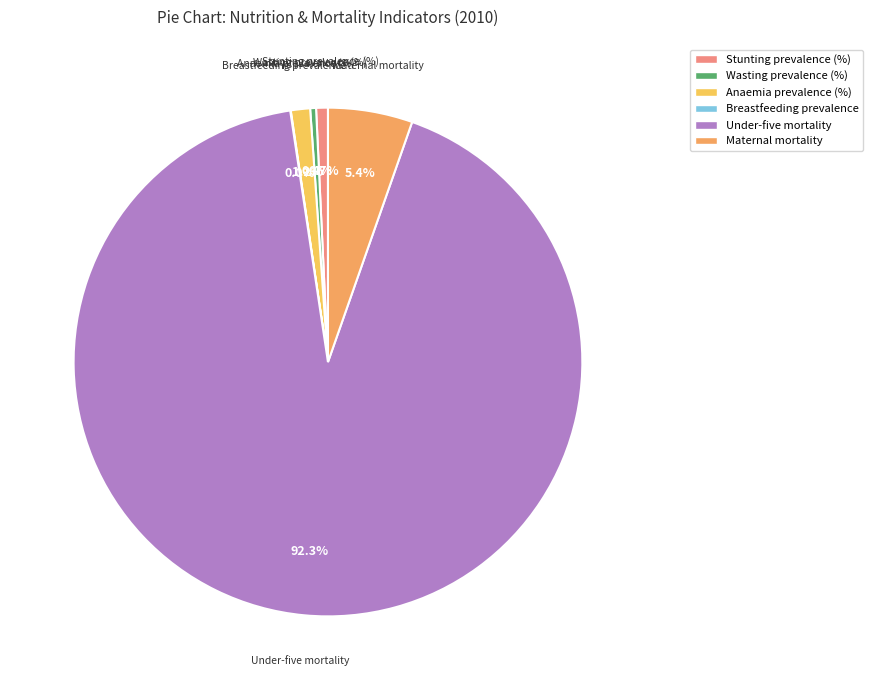

Is the sum of Under-five mortality and Wasting prevalence (%) greater than half?

Yes